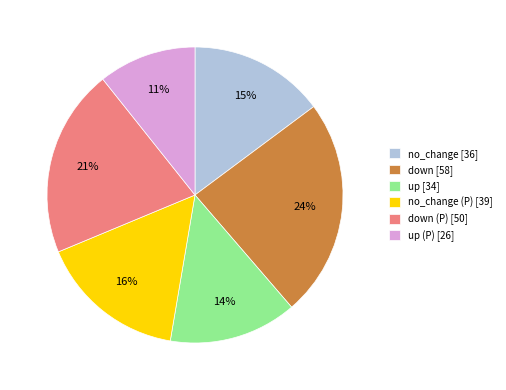

To the nearest percent, what percentage of the pie is up (P) [26]?

11%